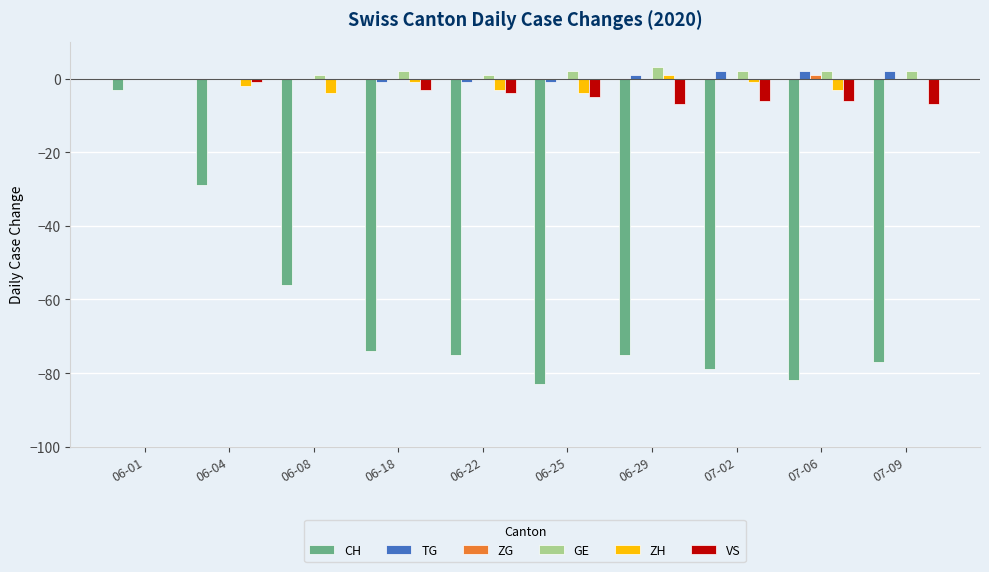

What is the total value across all series at 07-06?

-86